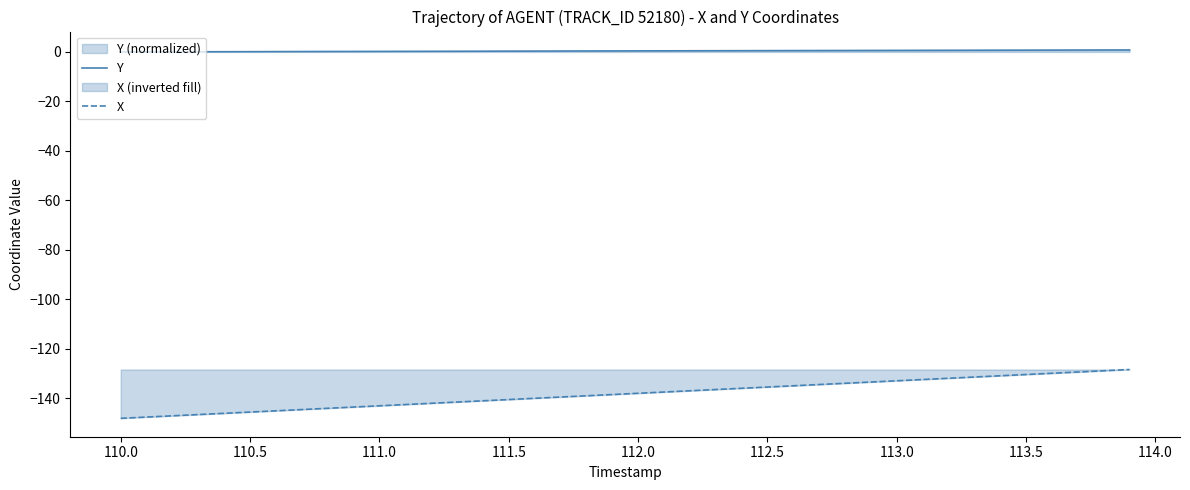

Which series has the largest total across all categories?

Y